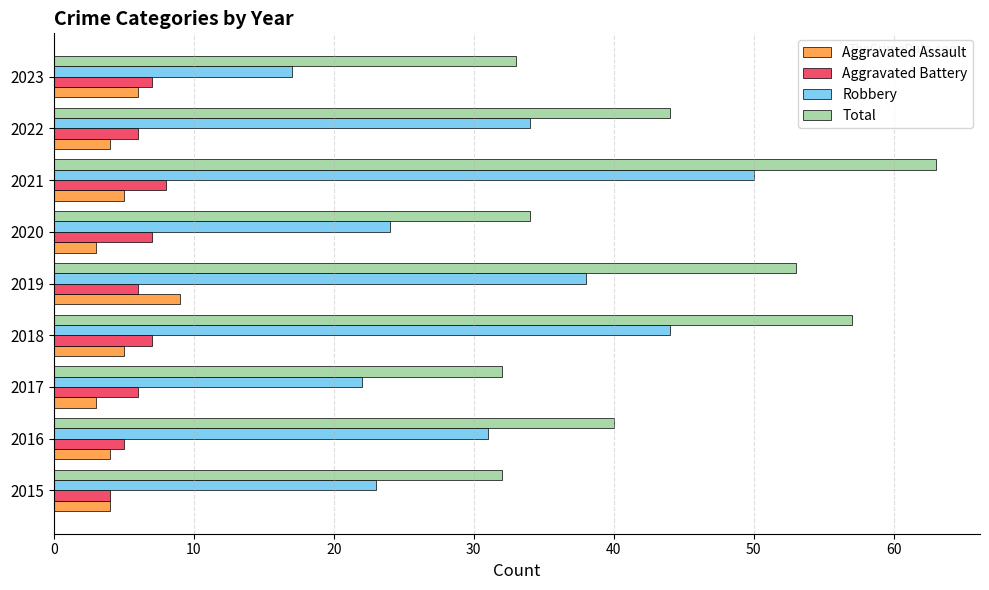

Count the number of categories in the chart.

9